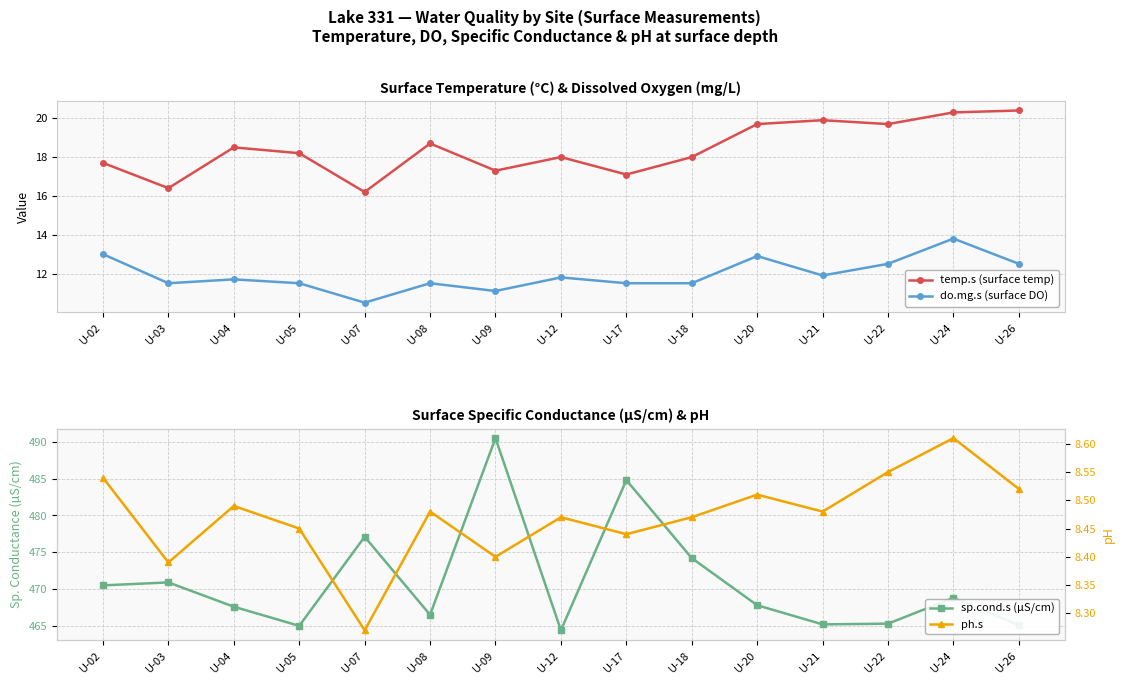

Between U-12 and U-03, which is larger?

U-12